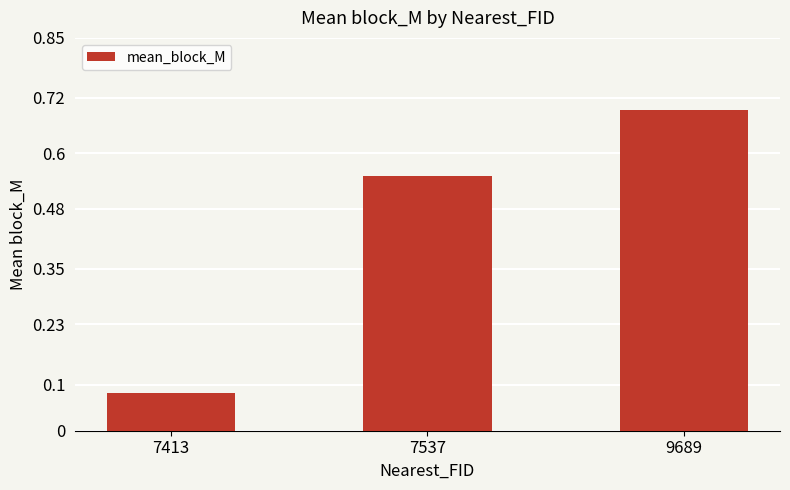

Does the chart contain stacked bars?

No